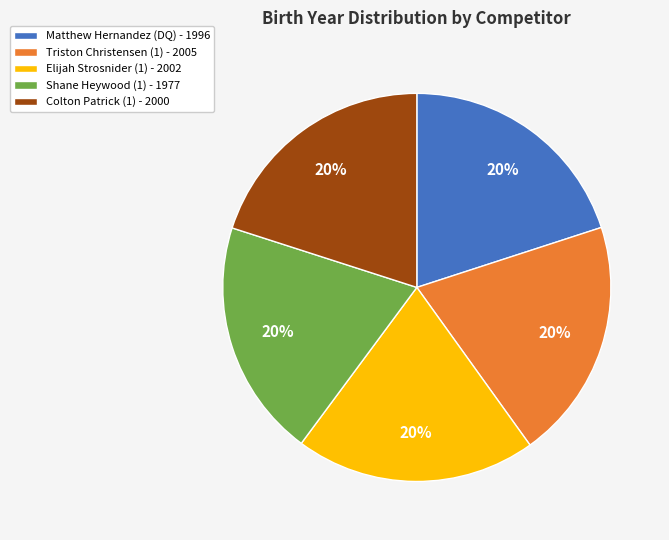

Approximately how many times larger is the value at Triston Christensen (1) compared to Colton Patrick (1)?

1.0